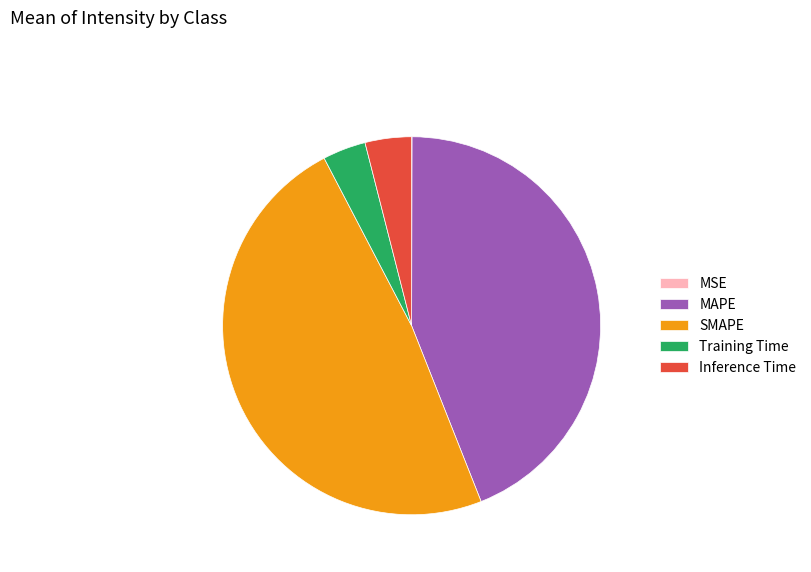

Combined, do SMAPE and MAPE account for over 50%?

Yes